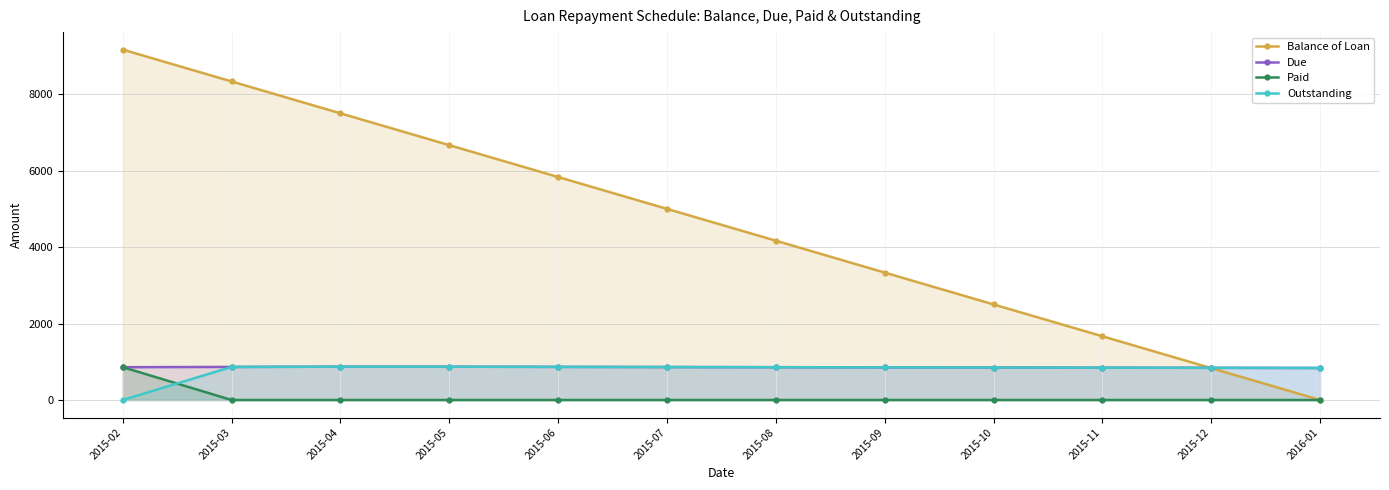

Which category has the lowest value in the Due series?

2016-01